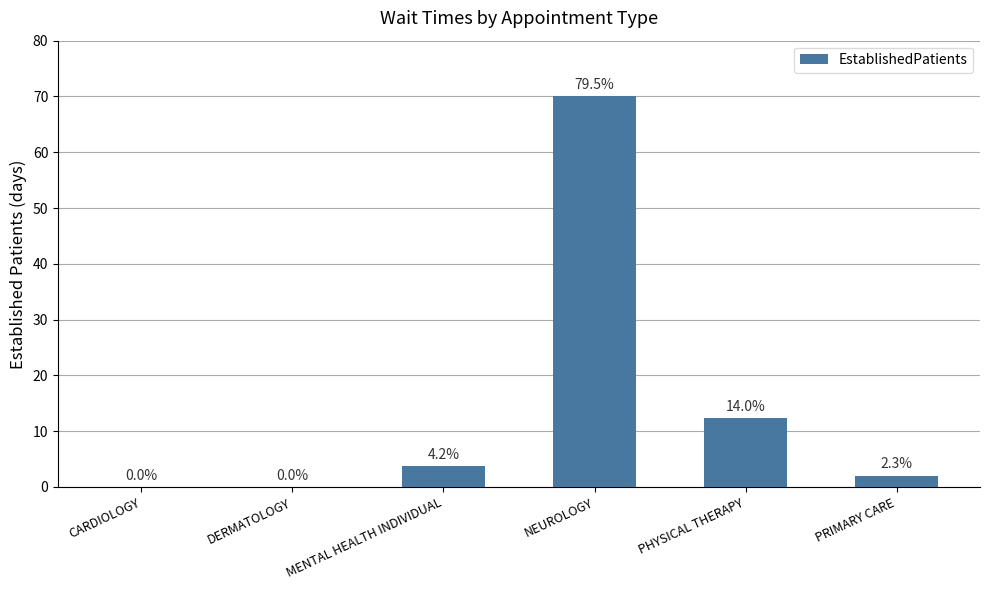

What is the difference between the maximum and second lowest values?

70.0